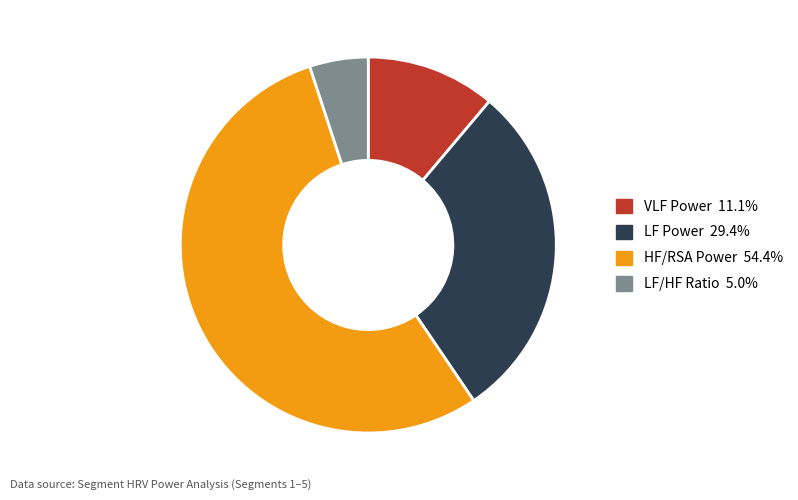

Which category accounts for the majority?

HF/RSA Power